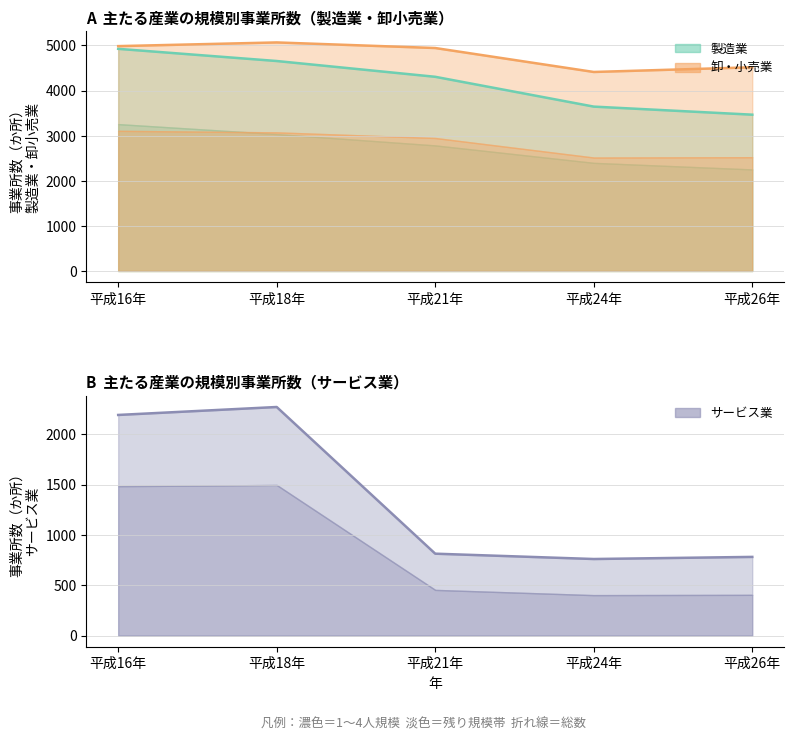

Reading right to left, list all the values displayed in this chart.

製造業_総数: 3466	3645	4306	4656	4926
卸・小売業_総数: 4517	4413	4944	5068	4986
サービス業_総数: 782	761	814	2272	2193